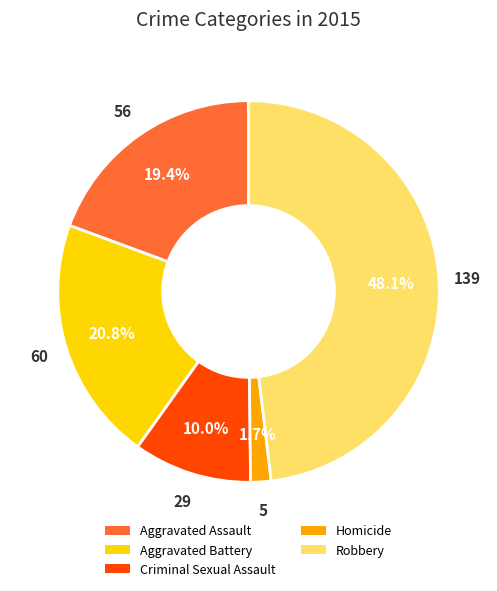

To the nearest percent, what is the average slice percentage?

20%